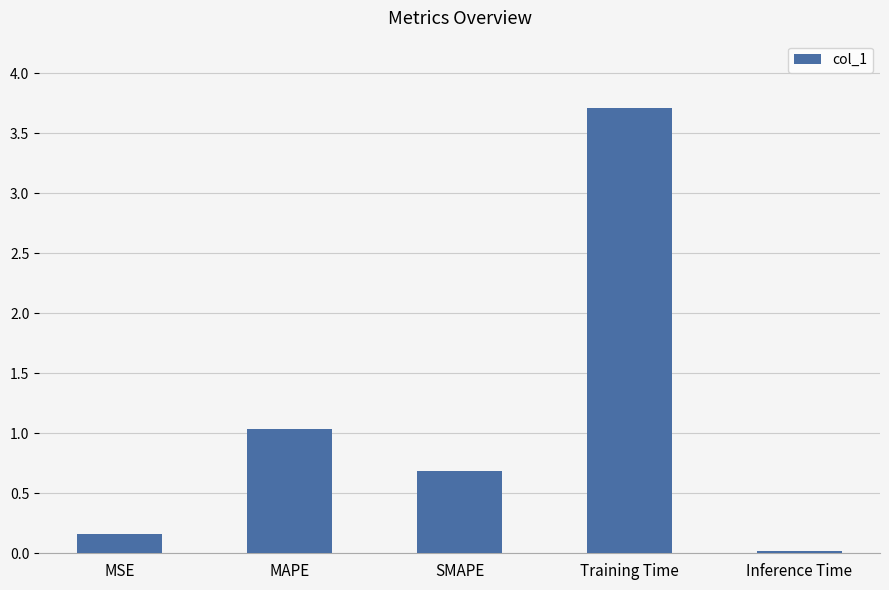

What is the difference between the maximum and second lowest values?

3.6